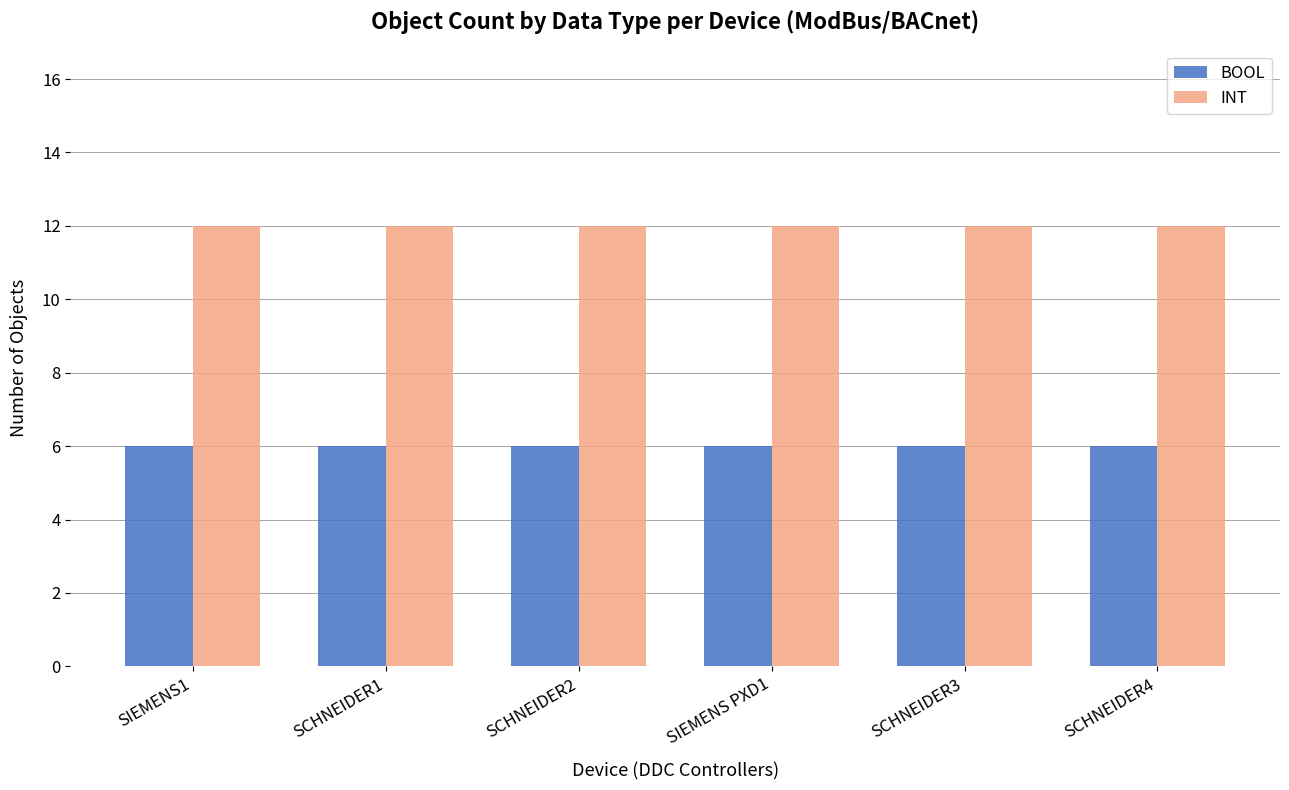

Reading left to right, what are all the values shown in this chart?

BOOL: SIEMENS1=6	SCHNEIDER1=6	SCHNEIDER2=6	SIEMENS PXD1=6	SCHNEIDER3=6	SCHNEIDER4=6
INT: SIEMENS1=12	SCHNEIDER1=12	SCHNEIDER2=12	SIEMENS PXD1=12	SCHNEIDER3=12	SCHNEIDER4=12